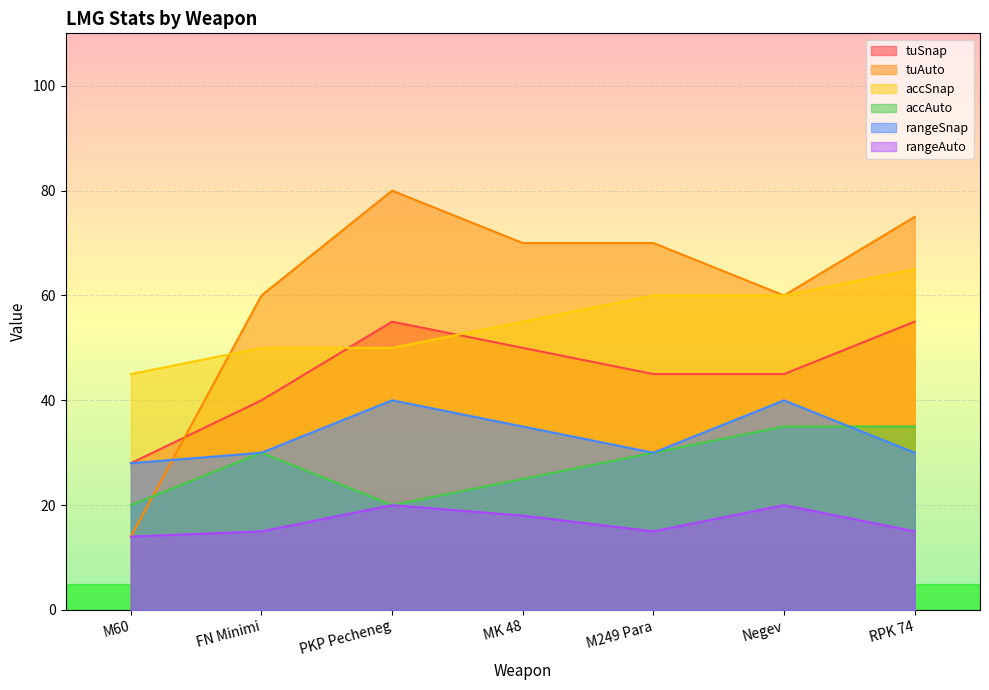

Which category has the lowest value in the tuAuto series?

M60